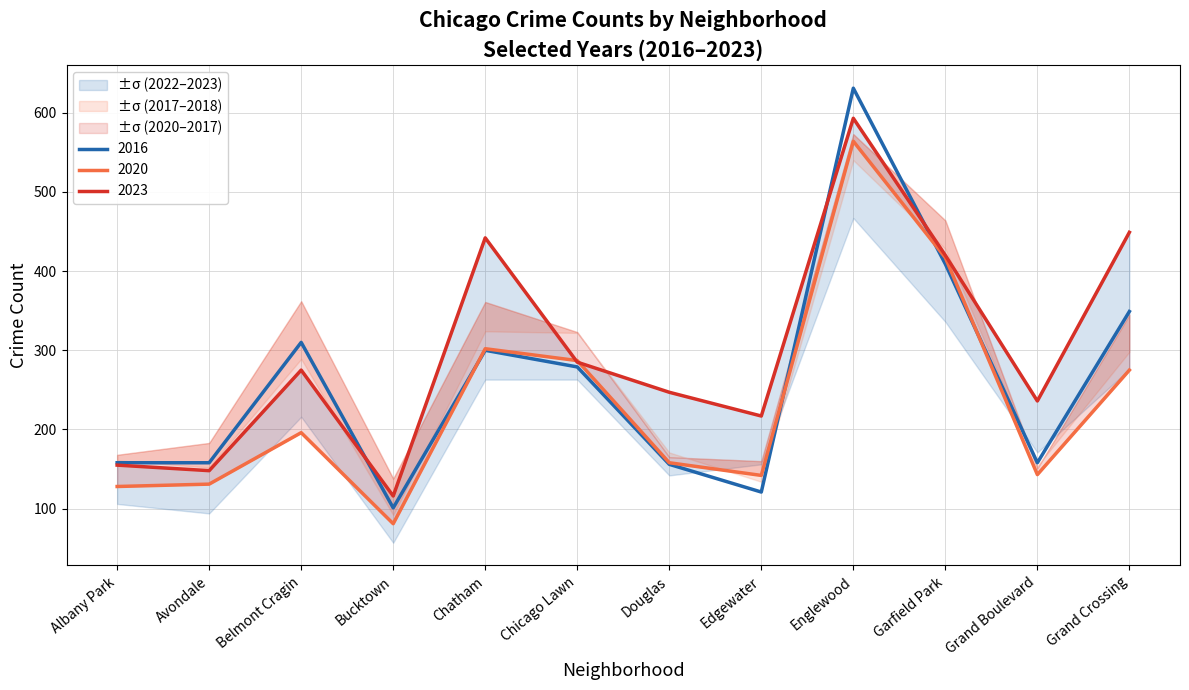

At which label is 2016 closest to 366?

Grand Crossing